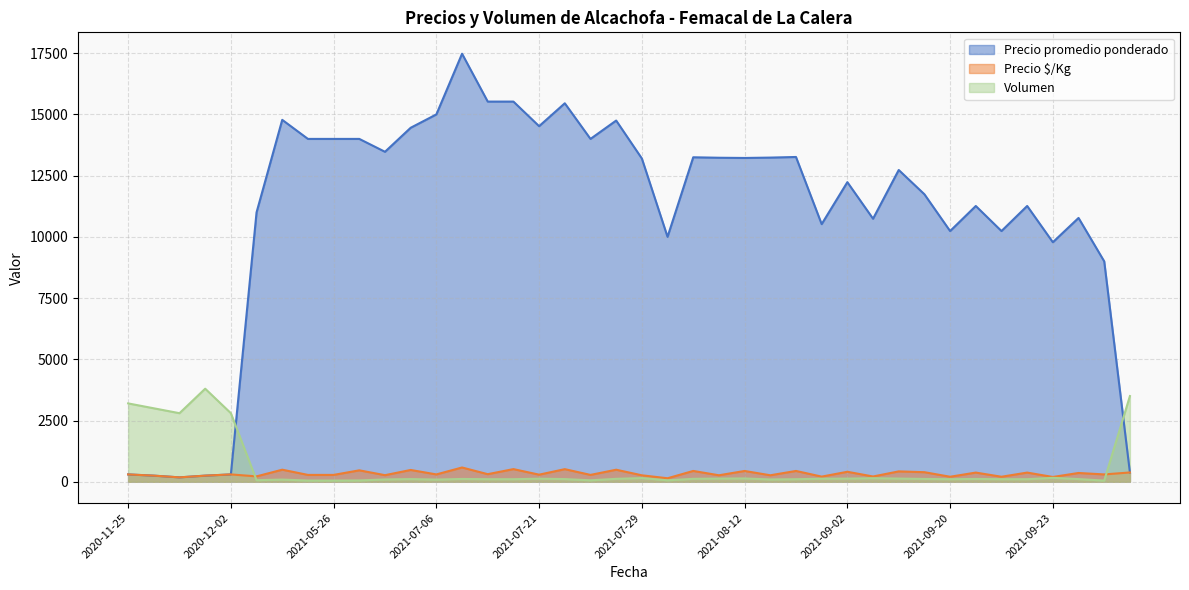

What is the maximum value shown in the chart?

17478